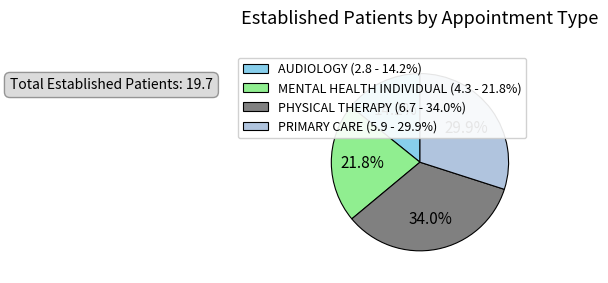

Does PHYSICAL THERAPY account for over 50% of the chart?

No